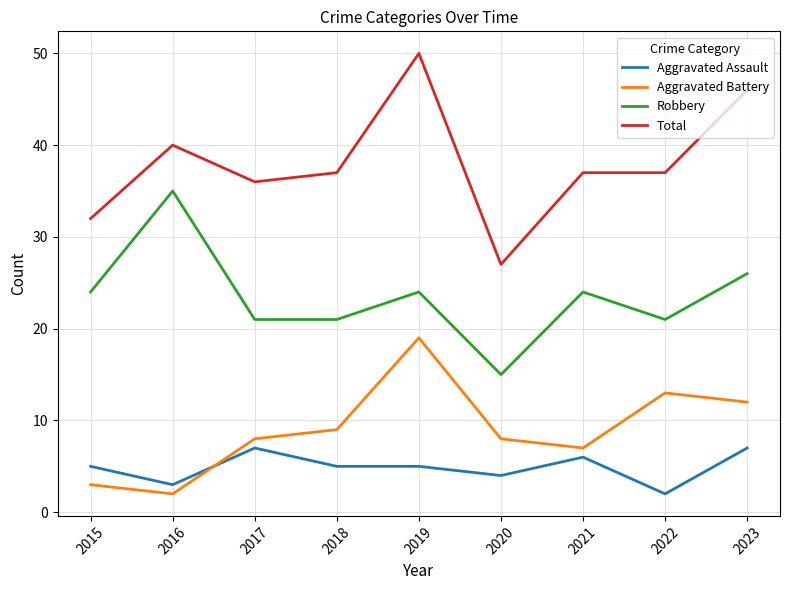

True or false: Aggravated Assault and Robbery cross at least once.

False